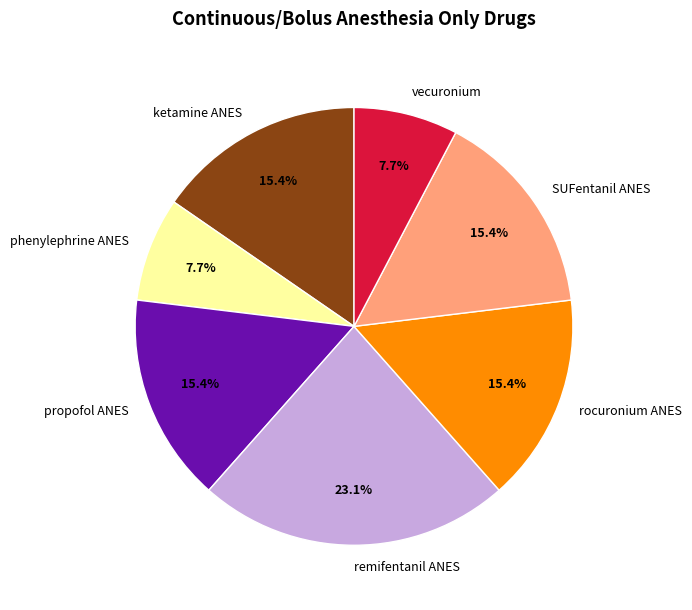

Which category has the biggest portion of the pie?

remifentanil ANES